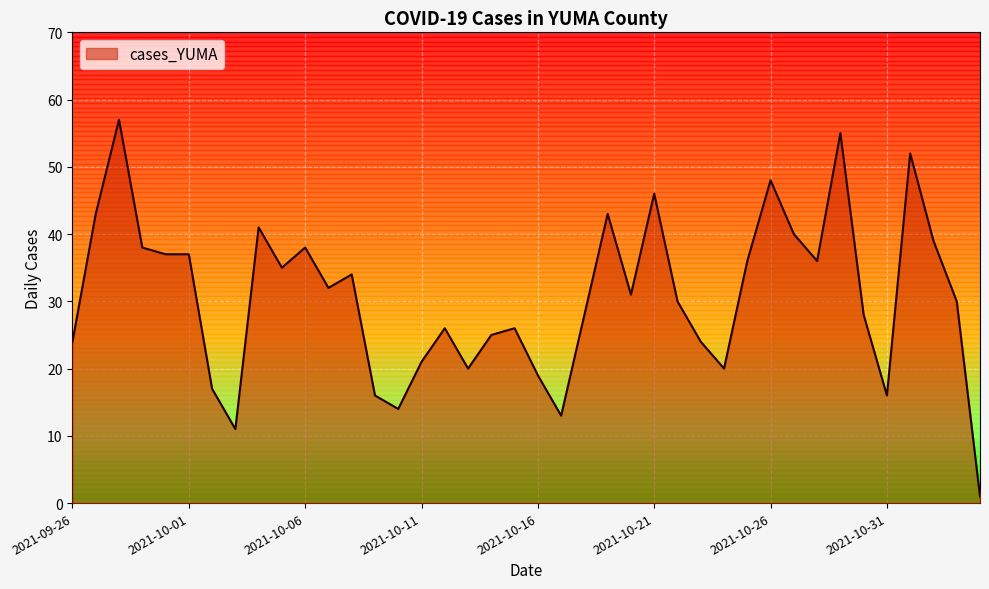

What is the difference between the maximum and minimum values?

56